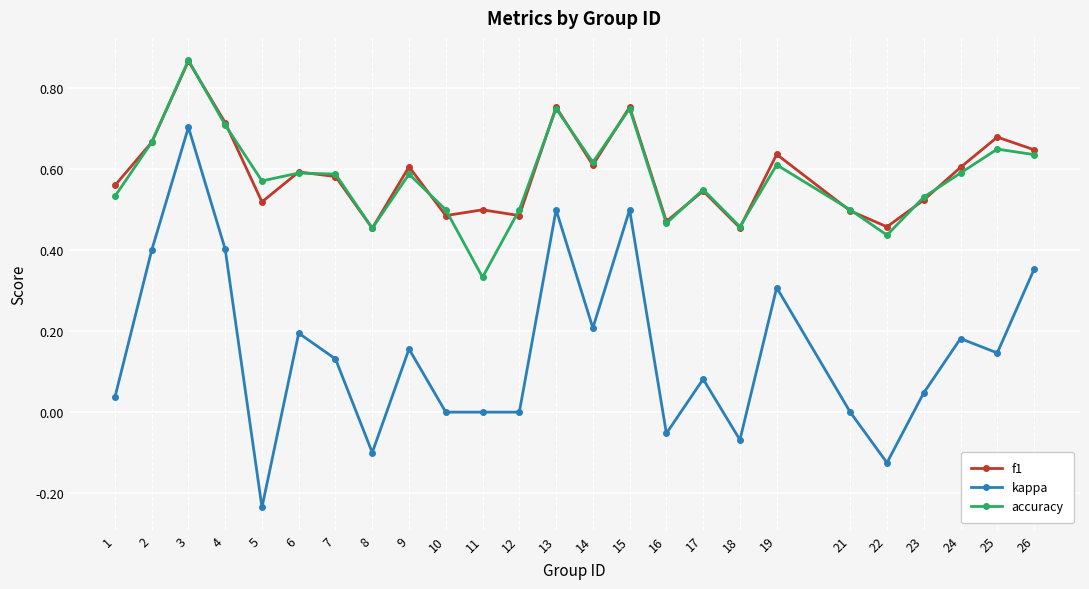

True or false: kappa has more than 1 points higher than both neighbors.

True